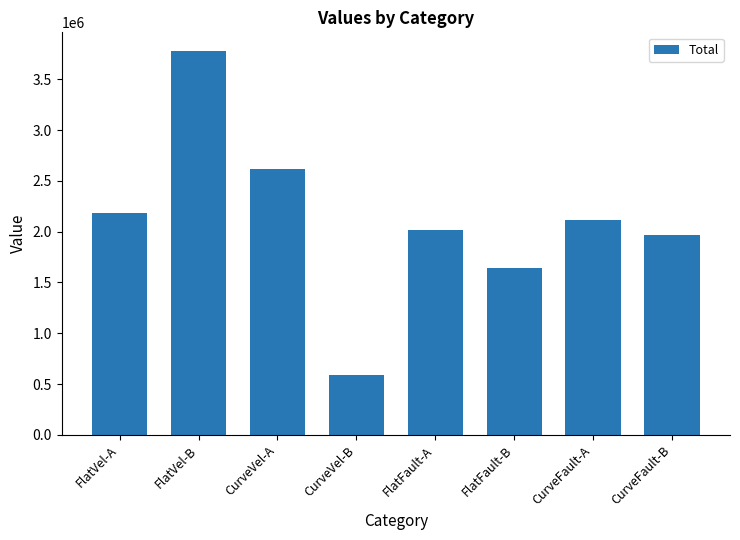

The chart shows a value of 2182573.9 at FlatVel-A. True or false?

True